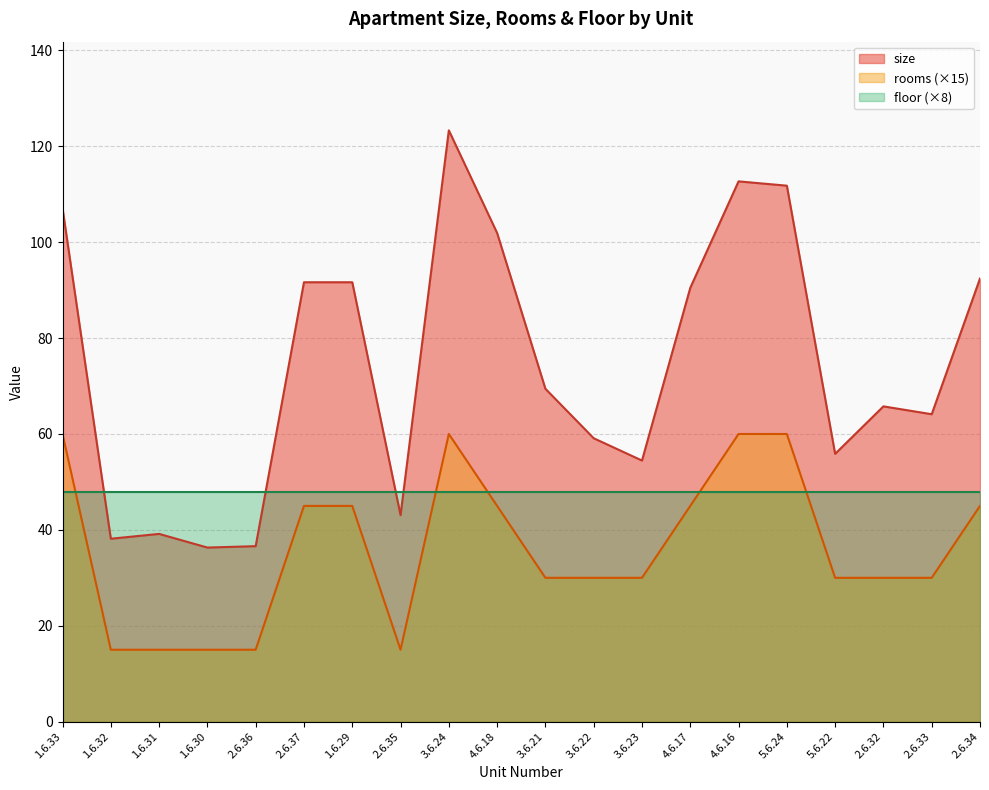

At 2.6.32, list the series in order from largest to smallest.

size, floor (×8), rooms (×15)